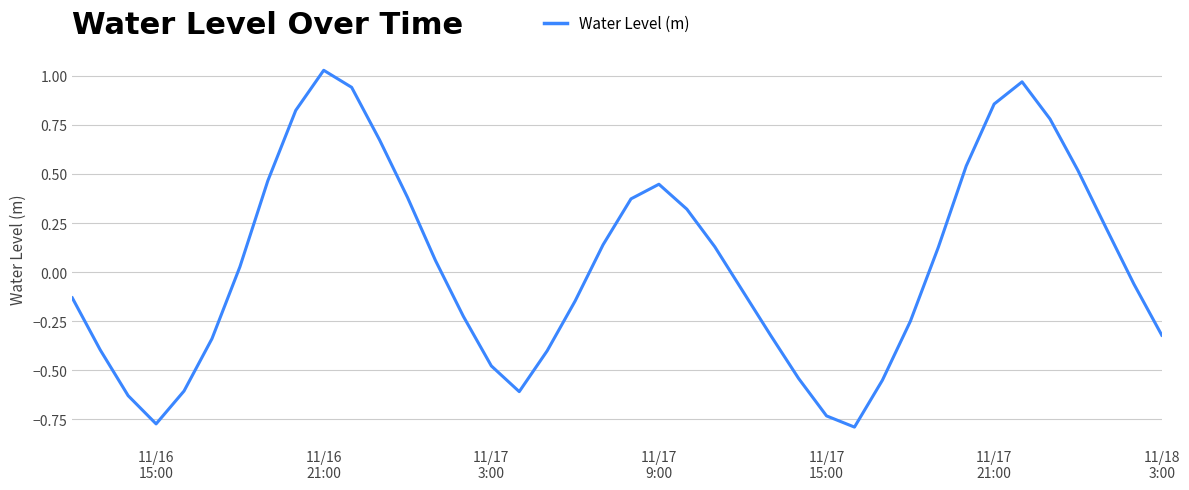

What is the difference between the maximum and minimum values?

1.8